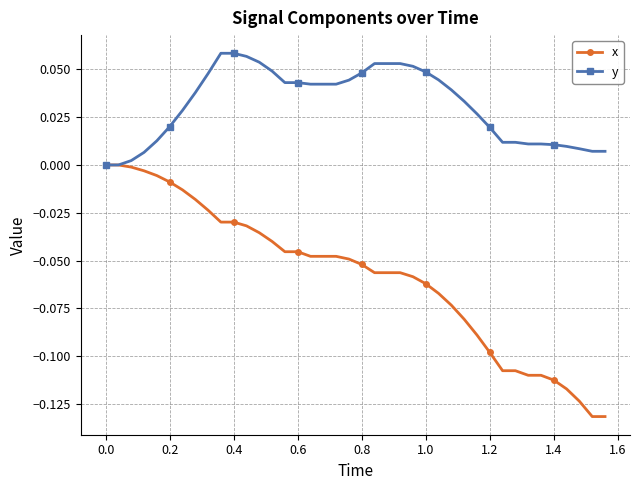

Which series has the largest total across all categories?

y